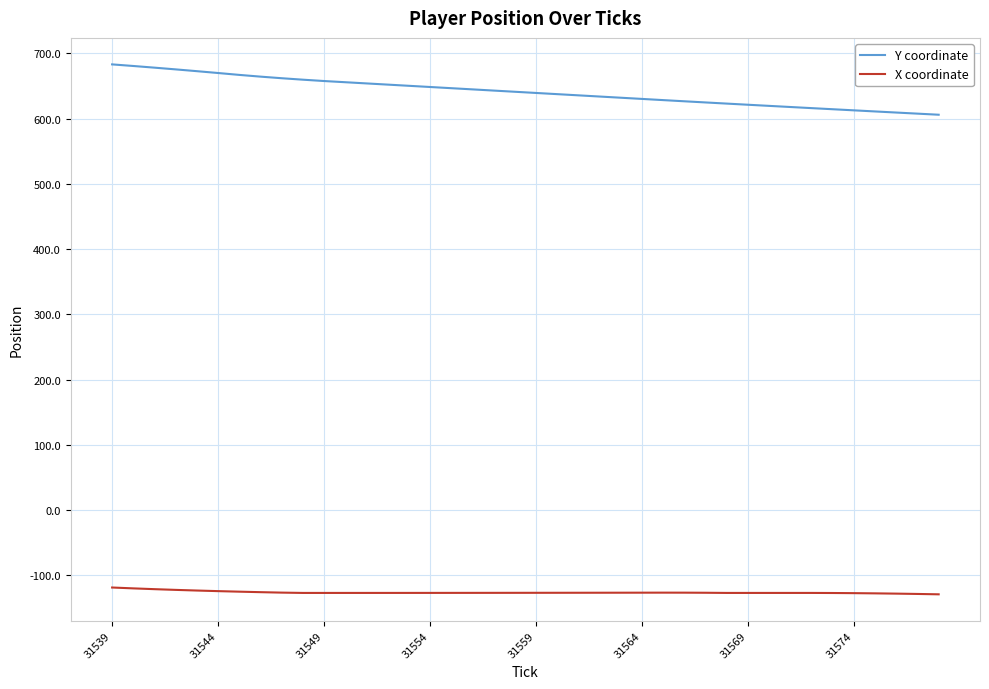

Which series has the largest total across all categories?

Y coordinate